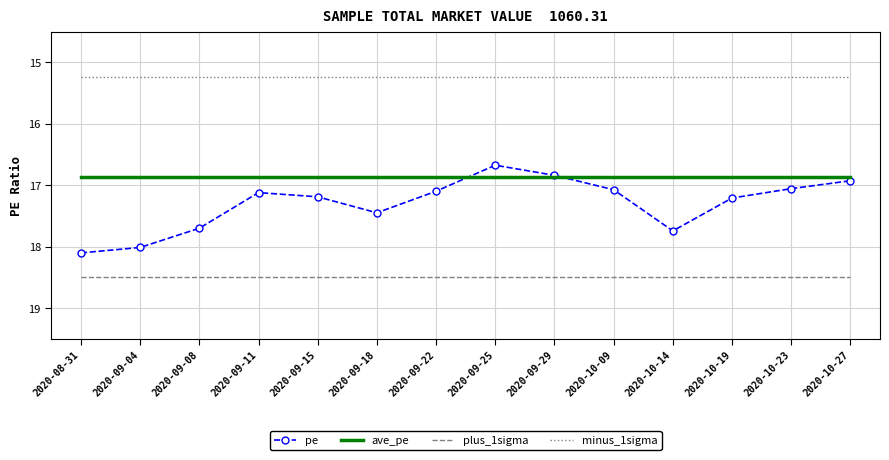

What is the spread (max minus min) of values at 2020-09-18?

3.2